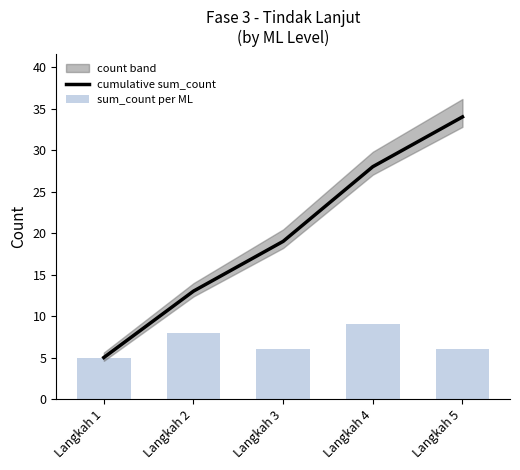

The value of sum_count per ML at Langkah 2 is 4. True or false?

False